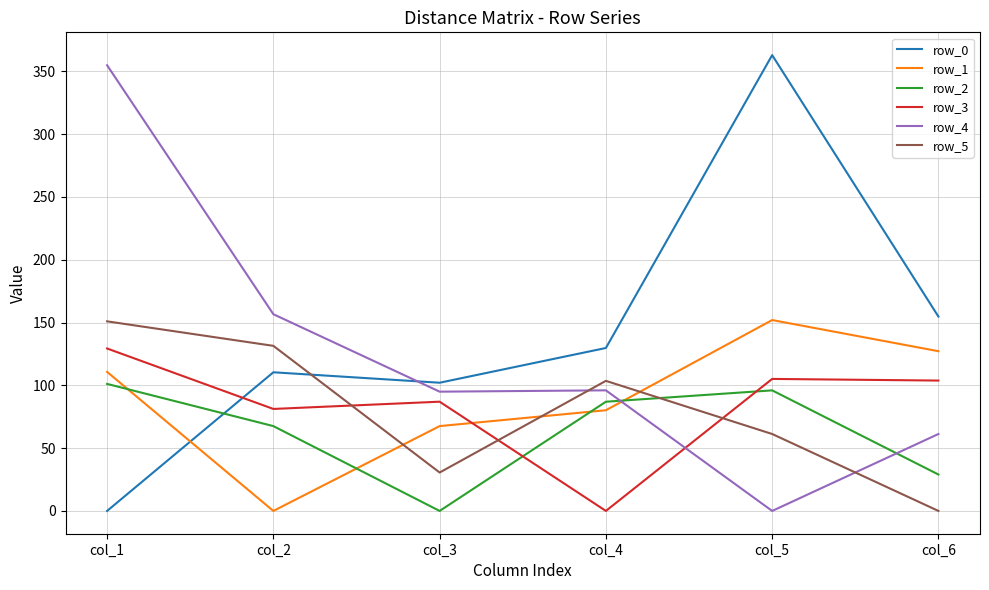

At which category does row_2 reach its first local peak?

col_5